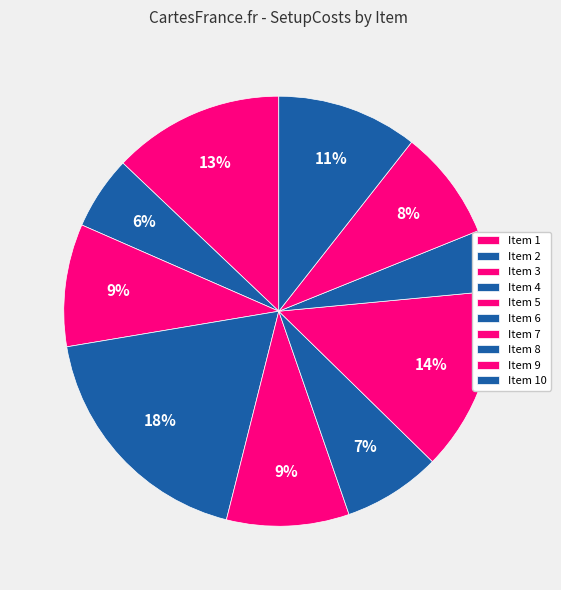

Which slice is the smallest?

8